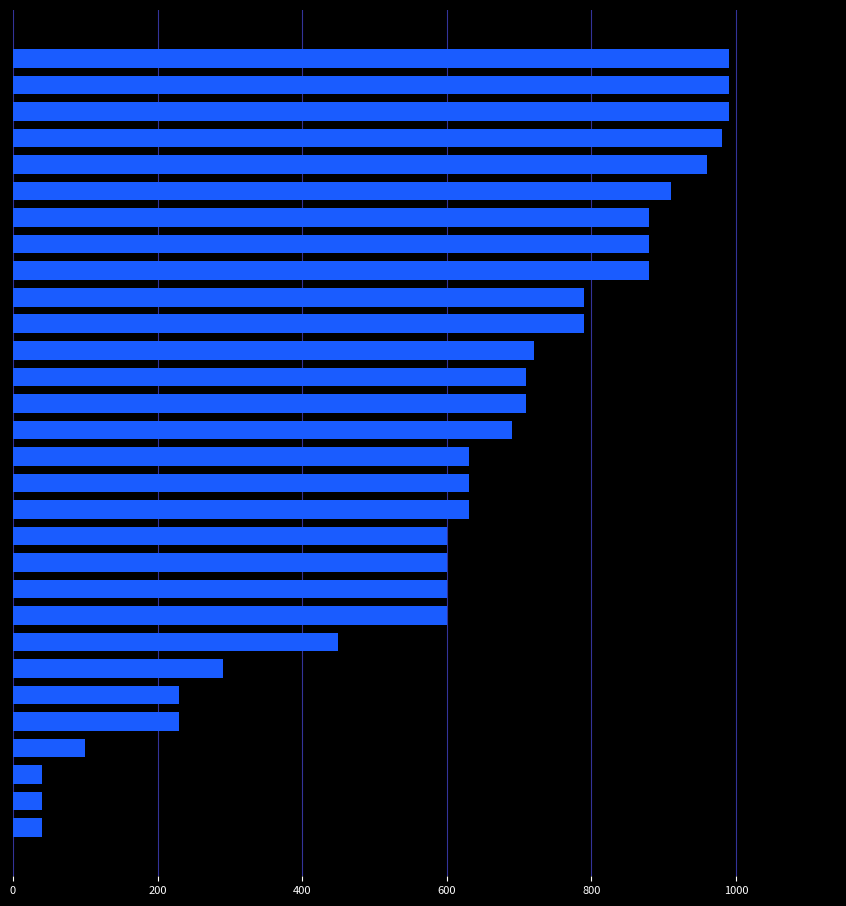

What is the value of the 8th bar from the top?

880